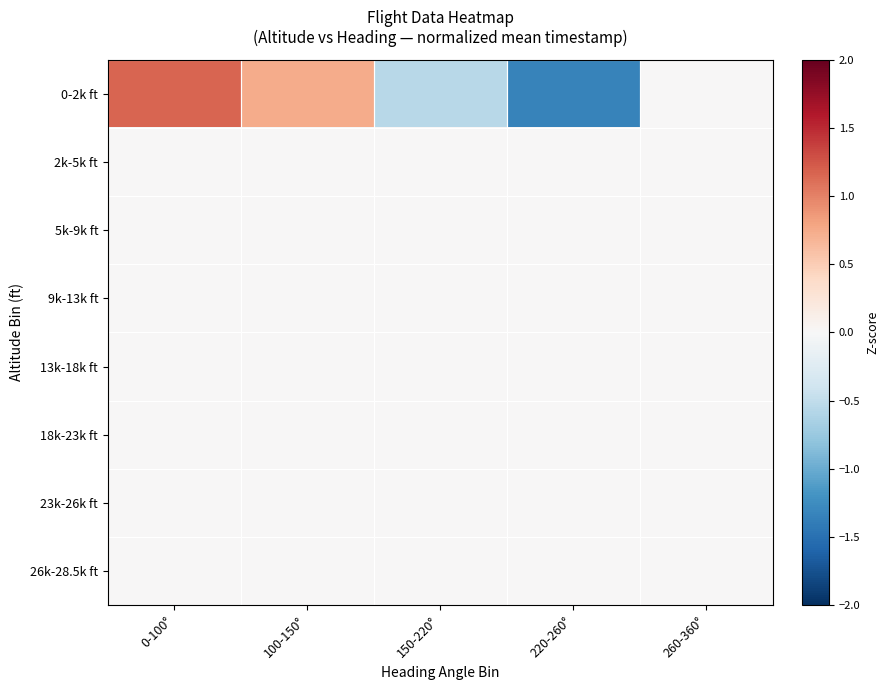

What is the total value across all series at 0-100°?

1.2